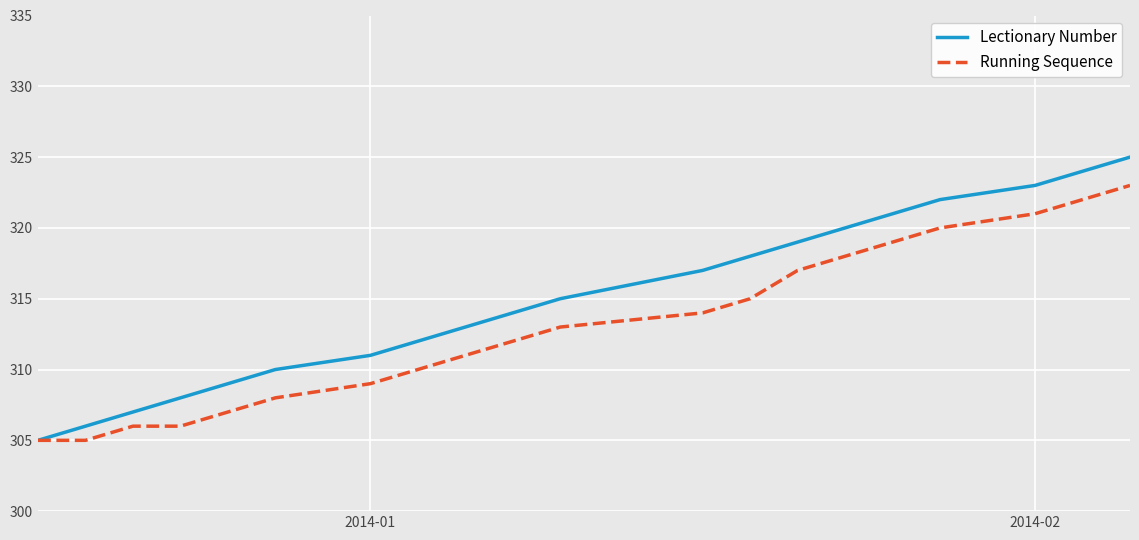

Which series has the largest total across all categories?

Lectionary Number